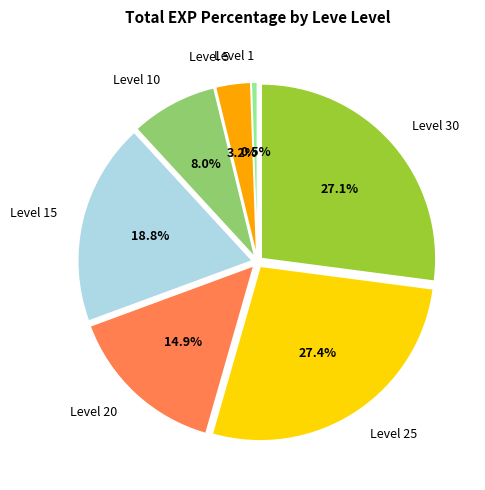

To the nearest percent, what is the difference between the largest and smallest slice percentages?

27%